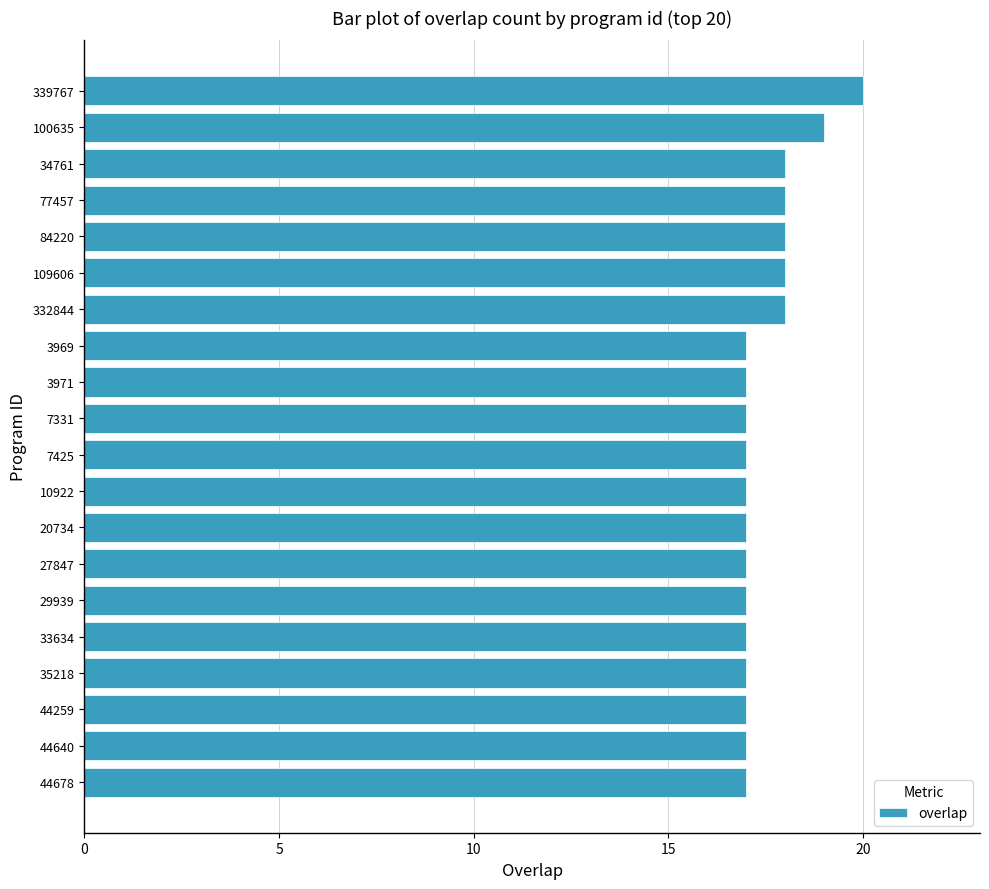

What is the label of the 2nd bar from the top?

100635